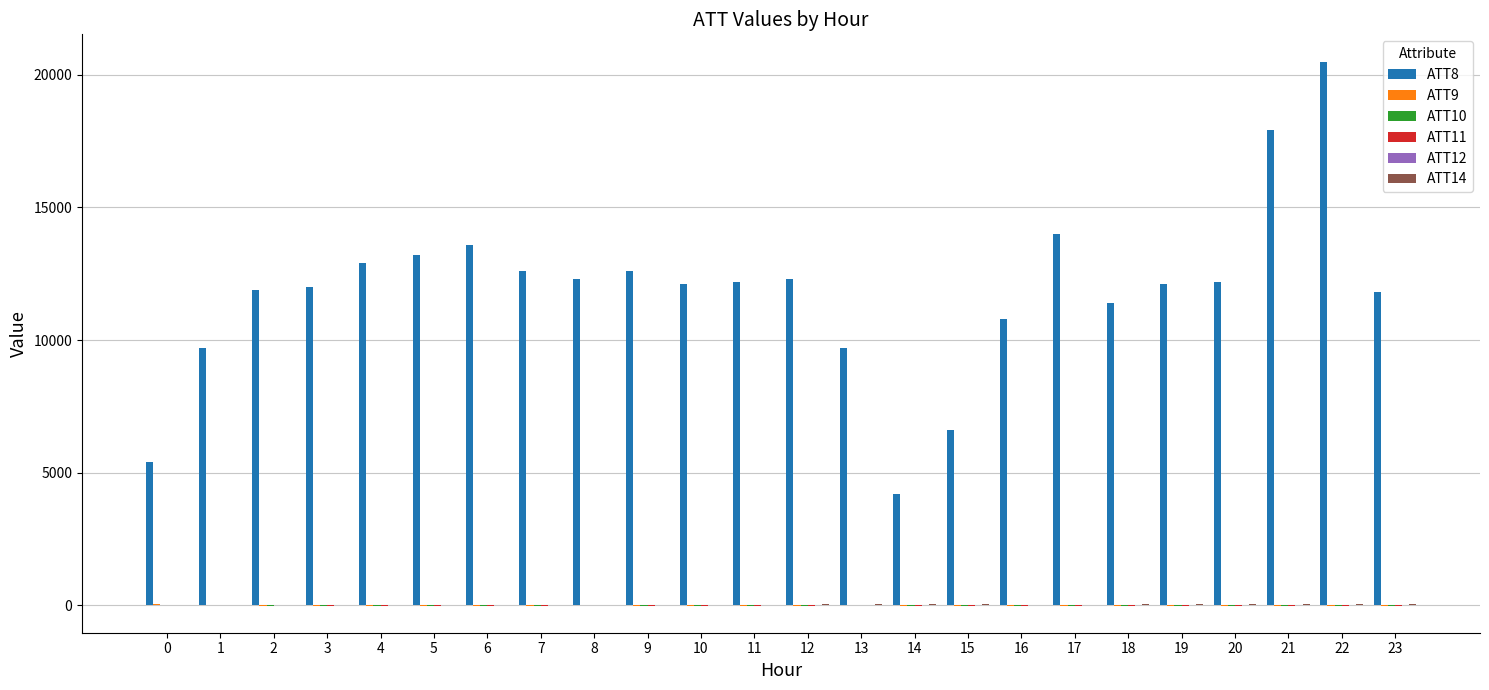

The value of ATT8 at 23 is 11800.0. True or false?

True